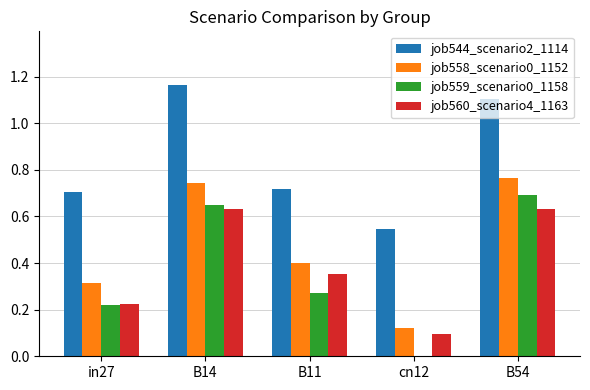

The job560_scenario4_1163 series shows 0.2 at B14. True or false?

False